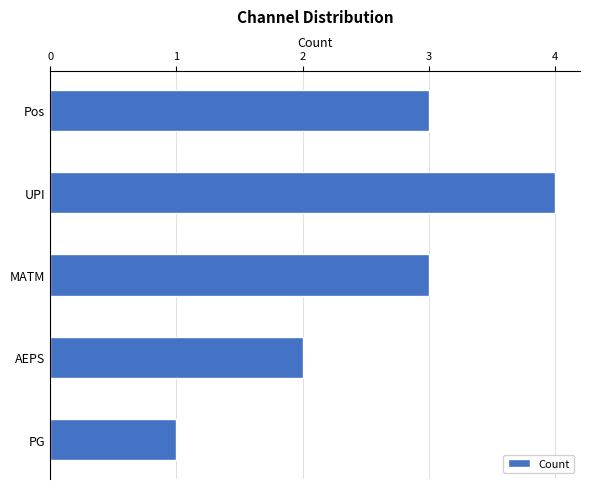

Reading top to bottom, what are all the values shown in this chart?

Pos=3	UPI=4	MATM=3	AEPS=2	PG=1